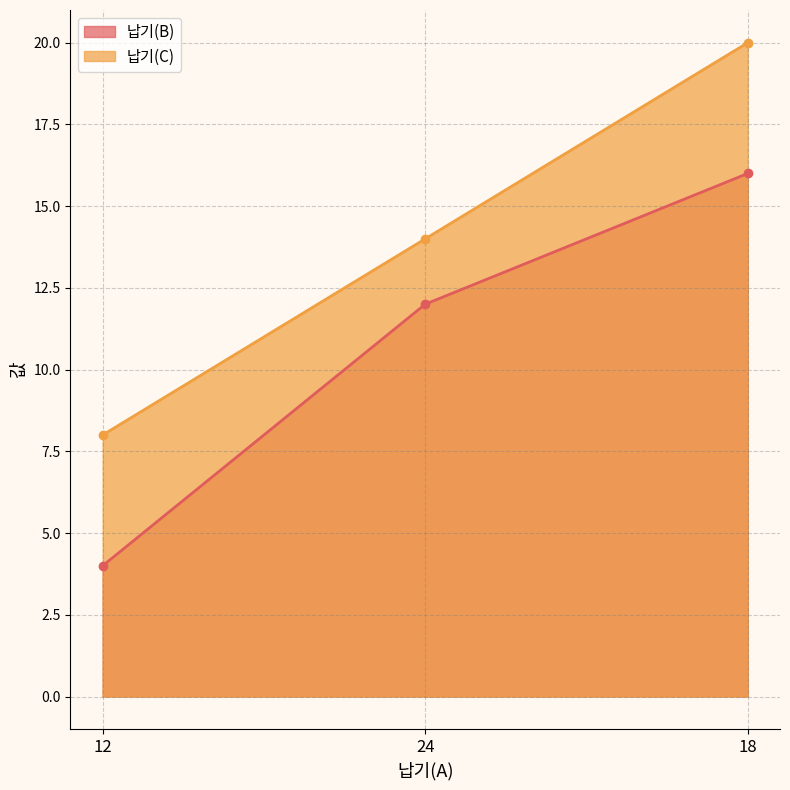

How many lines are shown in the chart?

2